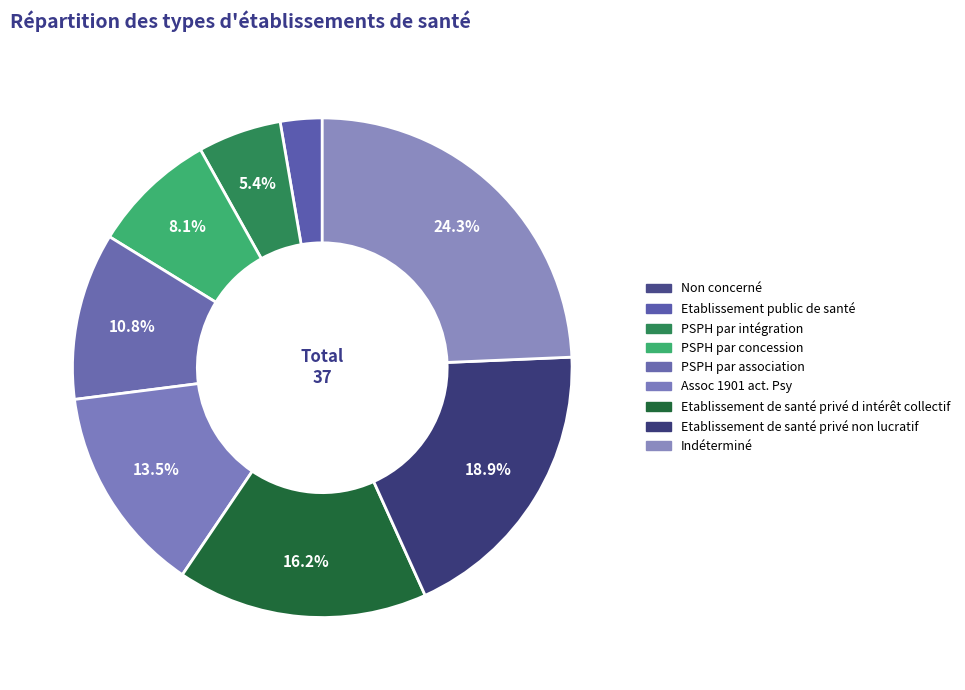

What is the ratio of the value at Etablissement de santé privé d intérêt collectif to the value at PSPH par concession?

2.0